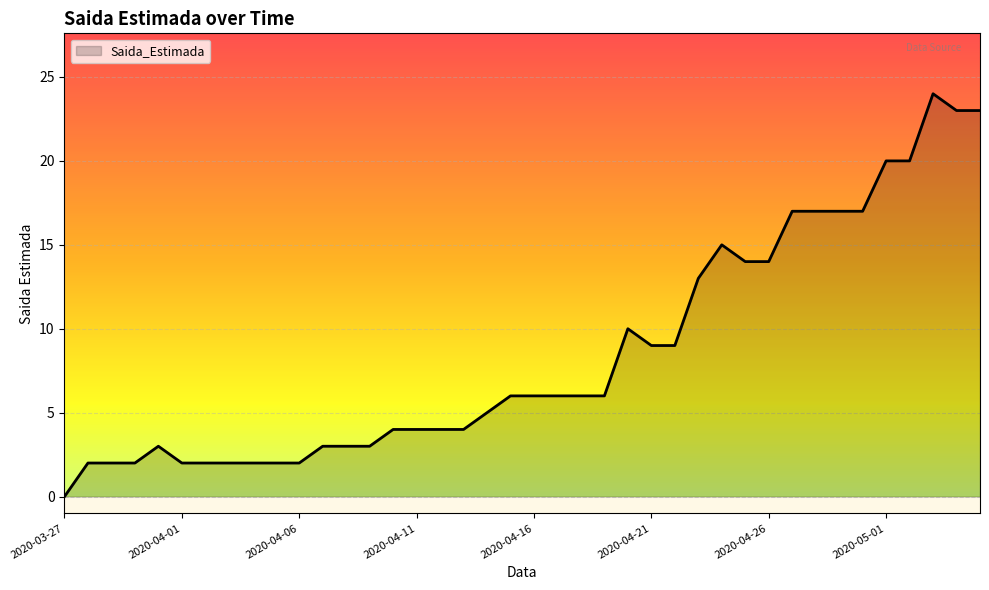

What is the difference between the maximum and minimum values?

24